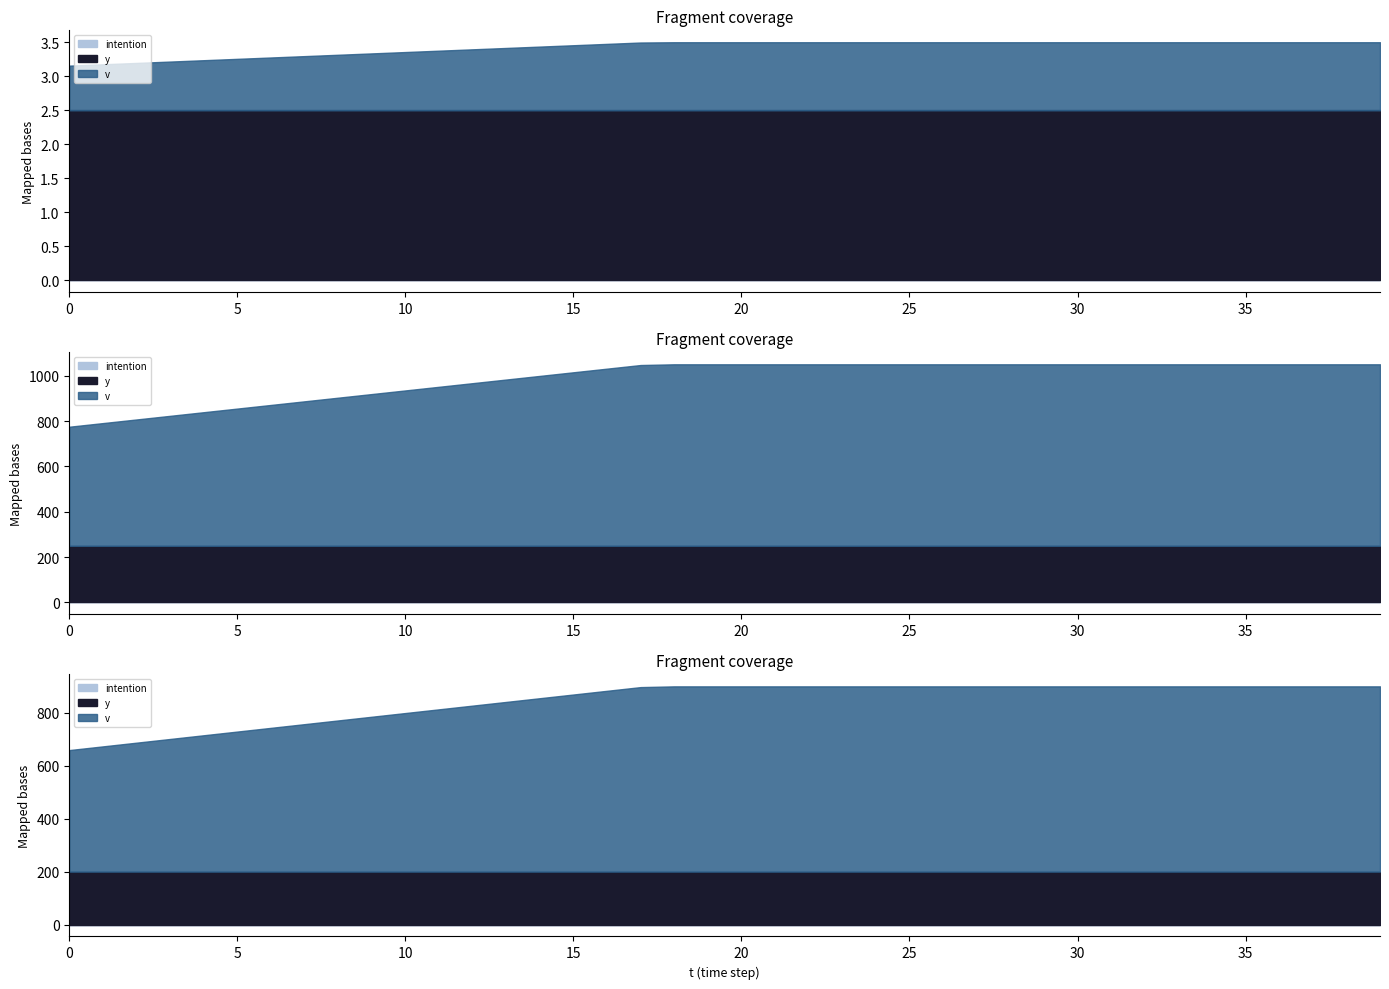

Count the number of categories in the chart.

40